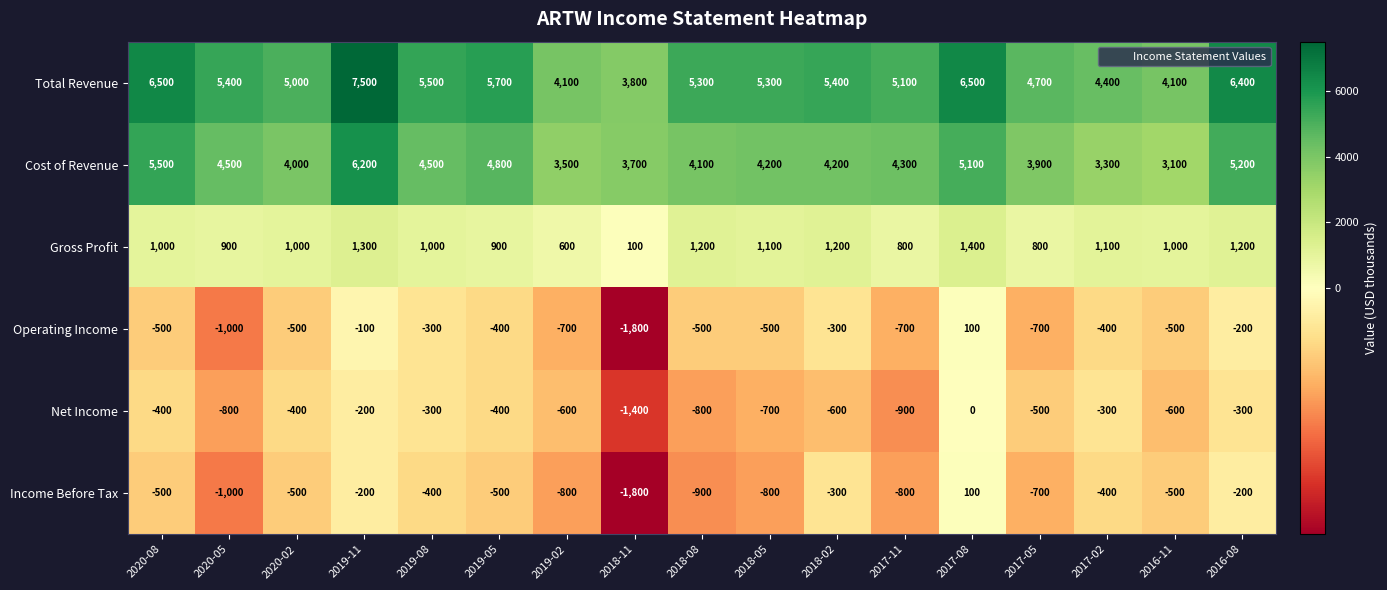

The Gross Profit series shows 1433 at 2017-05. True or false?

False